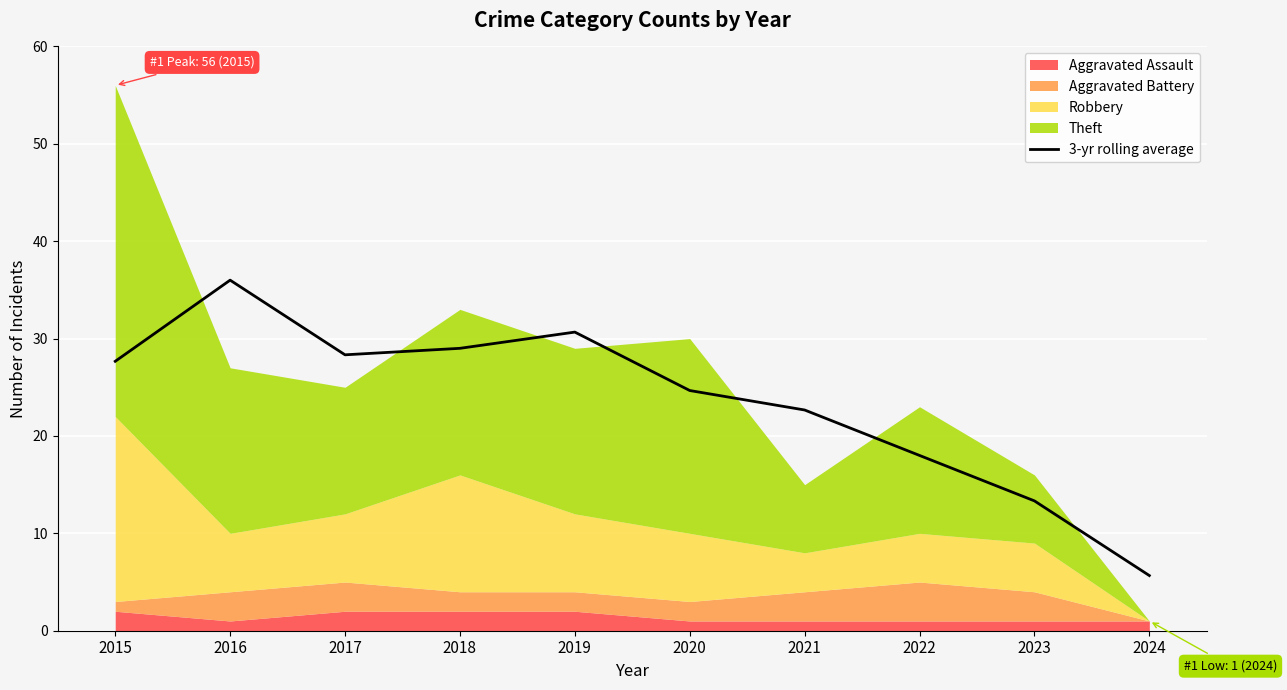

What is the difference between the values at 2018 and 2017?

0.7